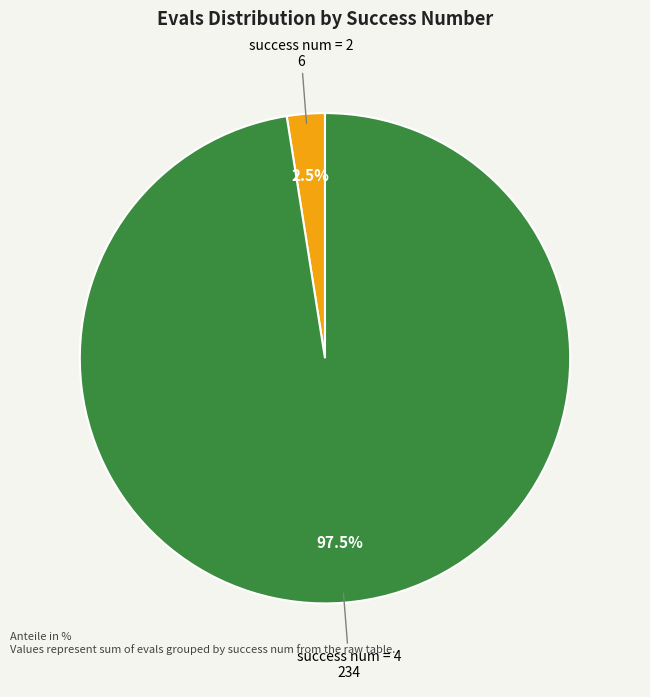

What is the smallest slice in the pie chart?

success num = 2